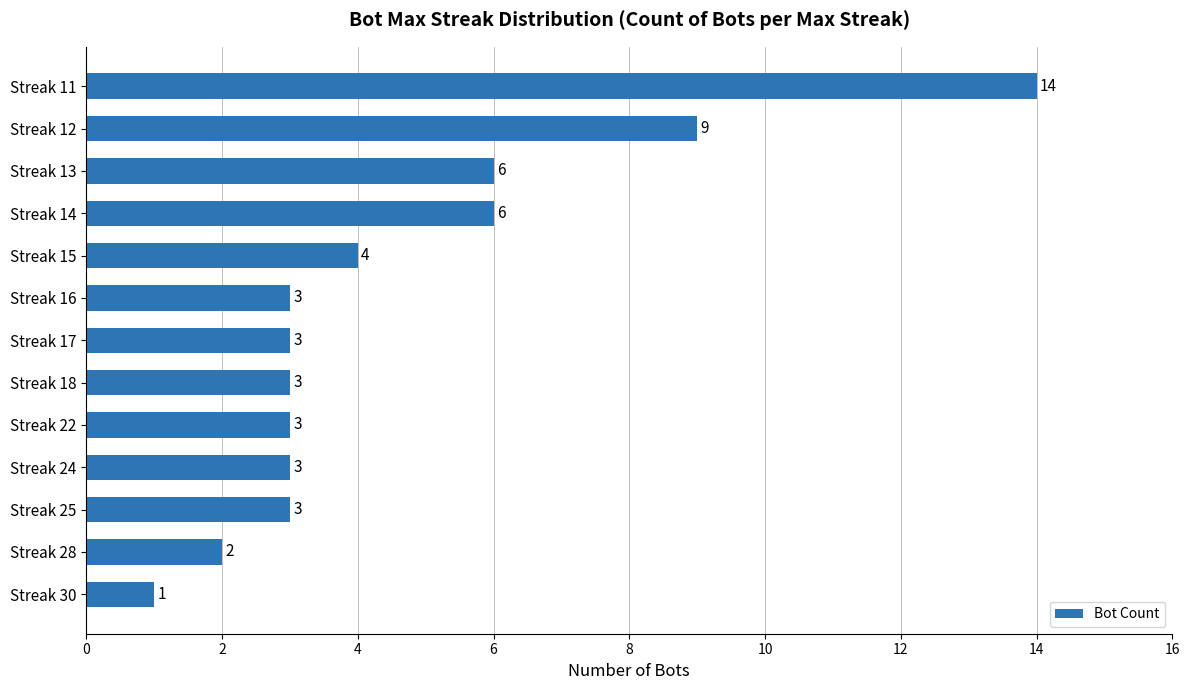

The value at Streak 28 is 2. True or false?

True